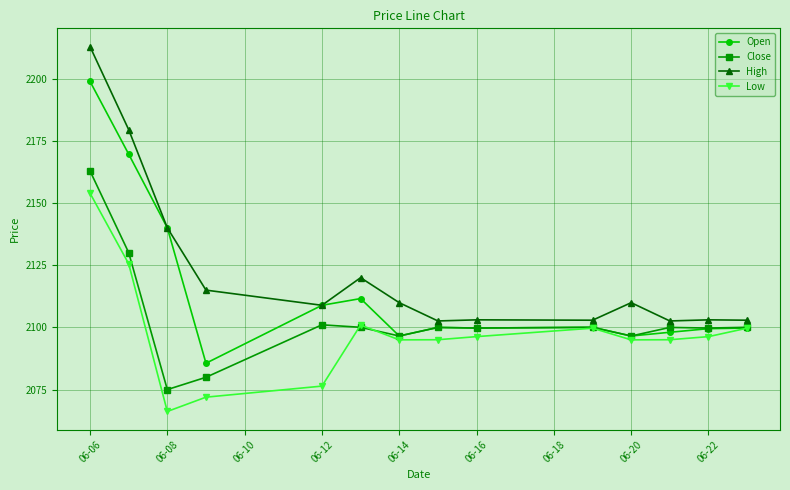

What is the value of the Low point at the 12th from the left?

2095.1